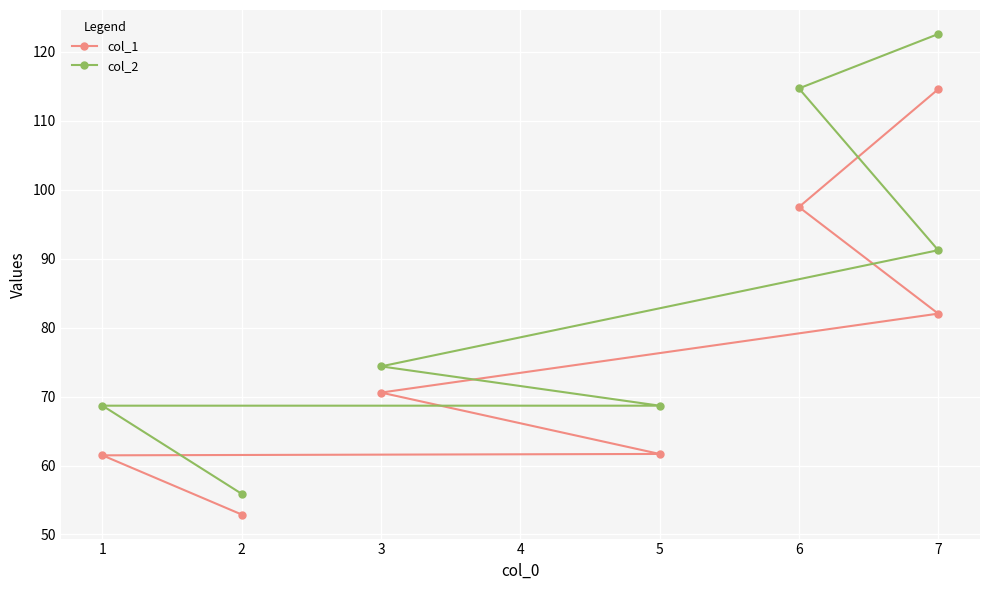

True or false: col_1 and col_2 intersect in this chart.

False